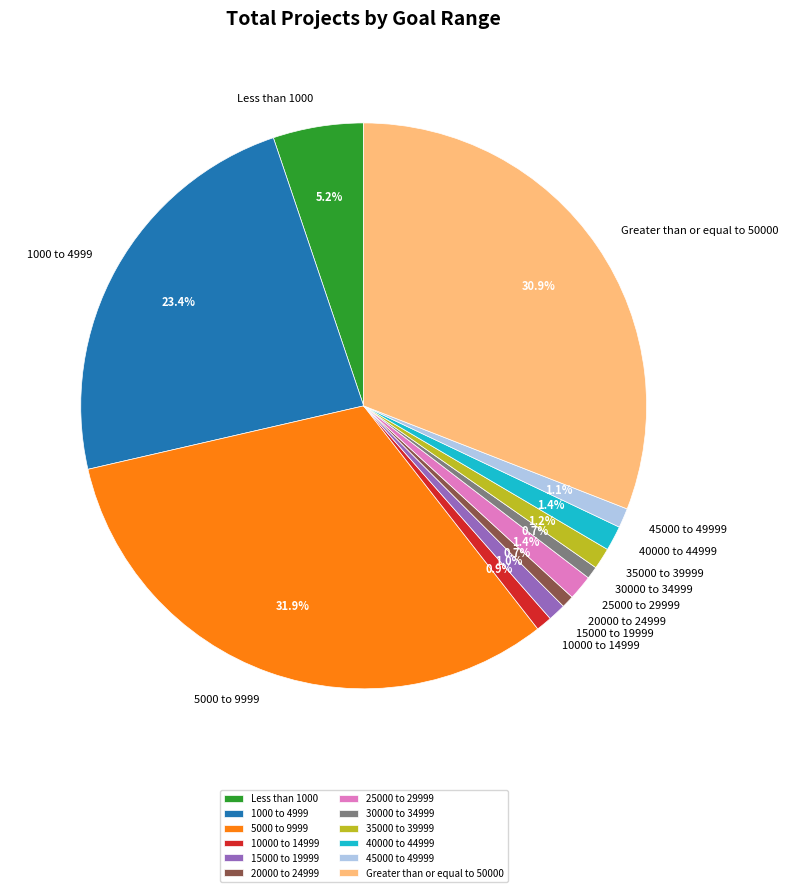

Does 1000 to 4999 represent more than half of the total?

No